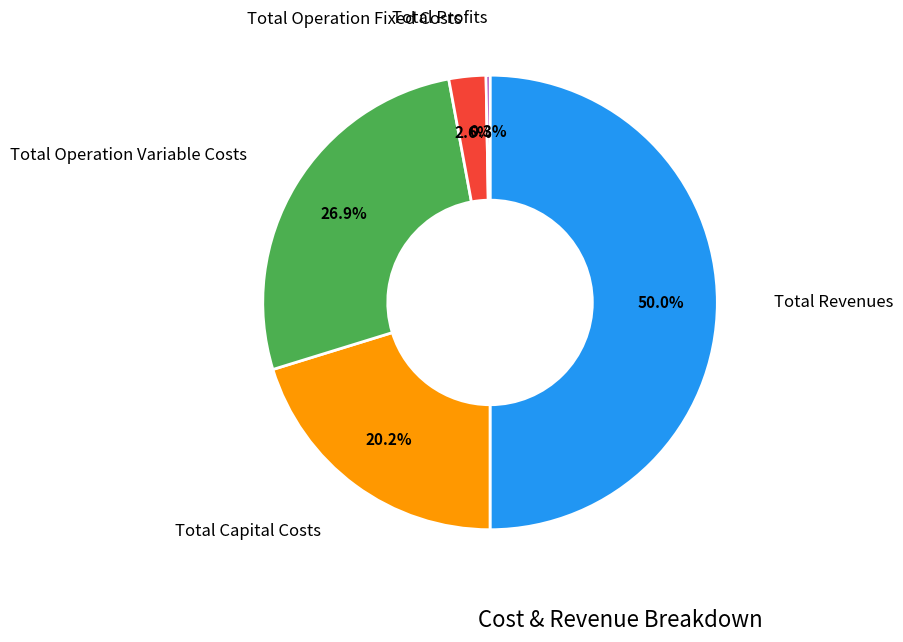

What percentage is the Total Operation Variable Costs slice, to the nearest percent?

27%